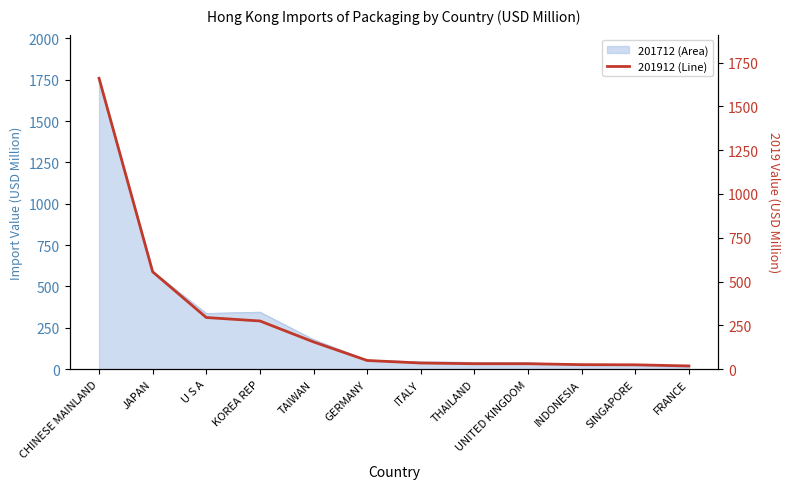

The 201712 series shows 12.5 at FRANCE. True or false?

True